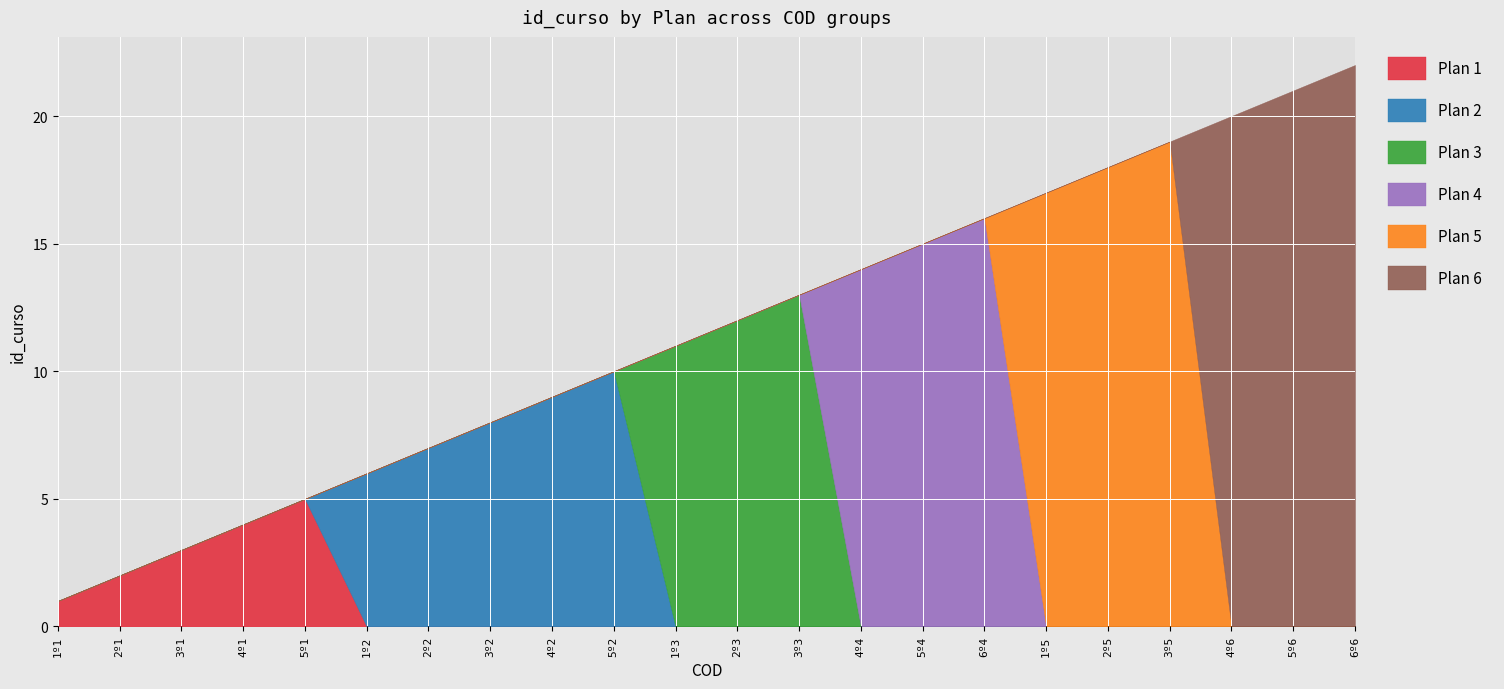

What is the total value across all series at 5º4?

15